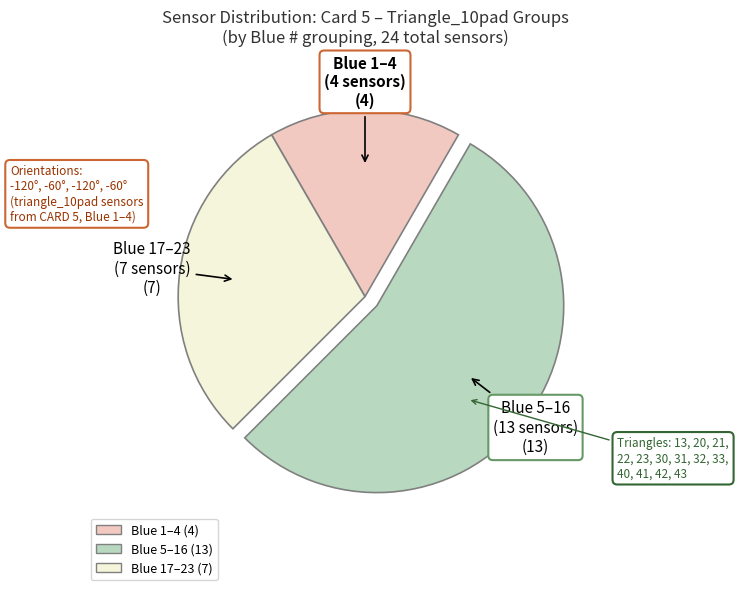

Is there any slice that represents more than half of the pie?

Yes